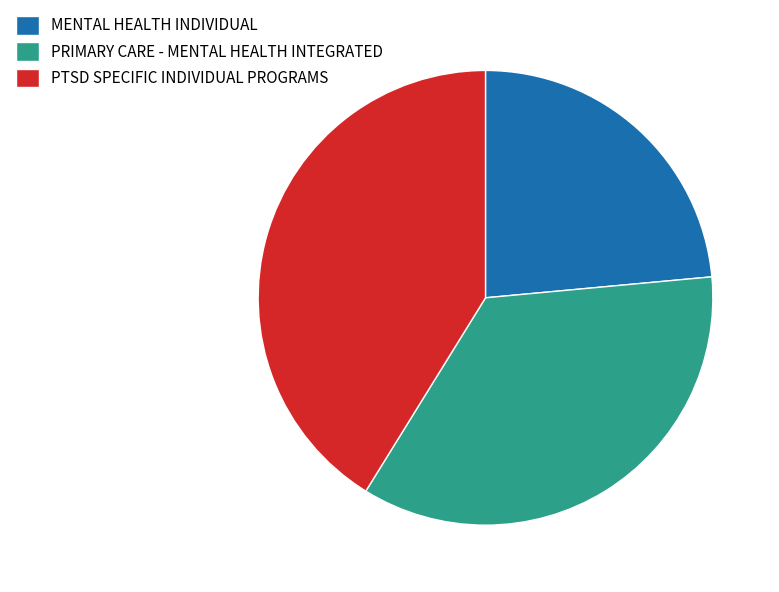

The PTSD SPECIFIC INDIVIDUAL PROGRAMS slice represents 41% of the pie. True or false?

True